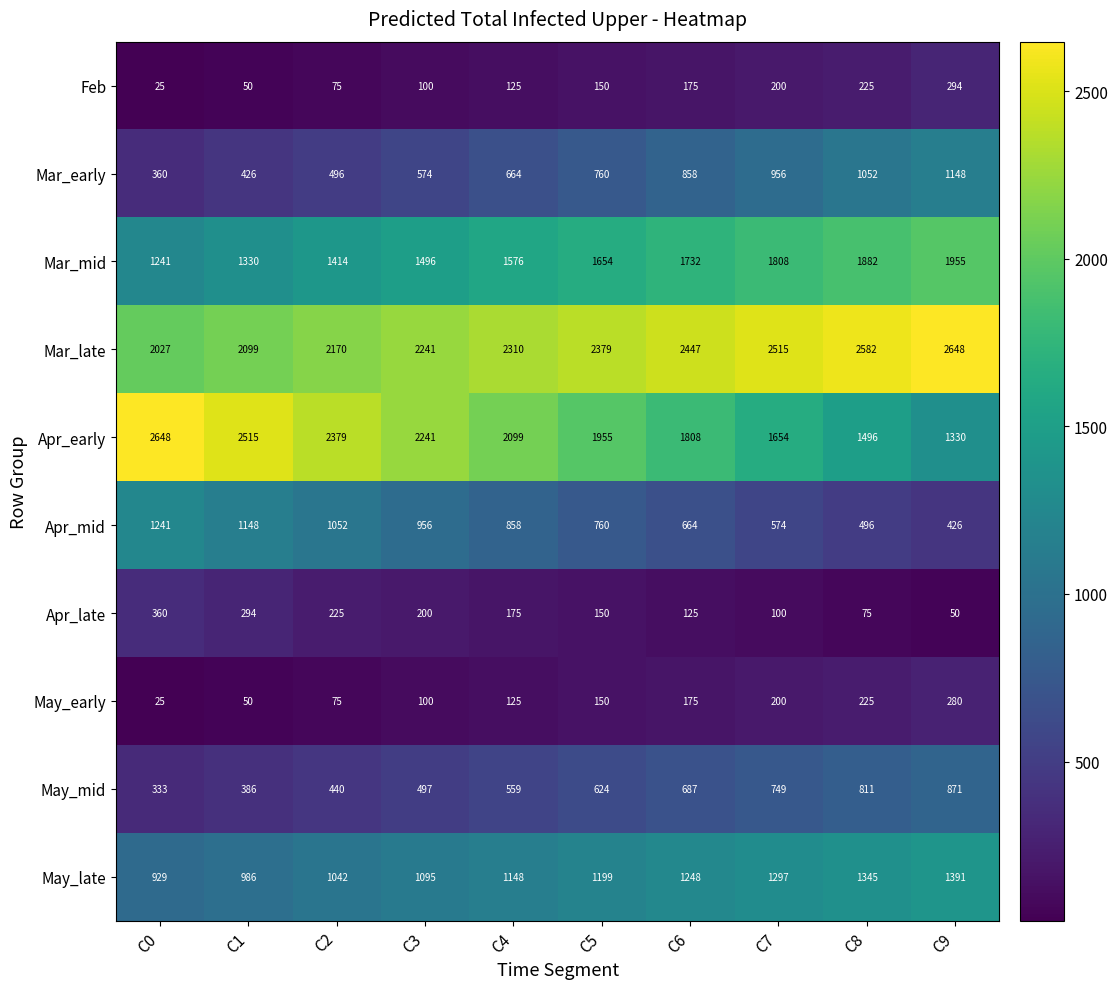

The value of May_early at C6 is 175. True or false?

True